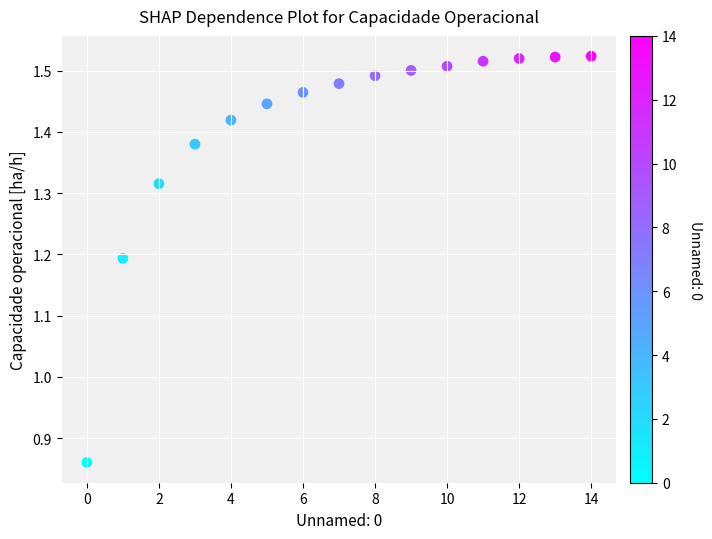

What is the range of Y values (max minus min)?

0.7